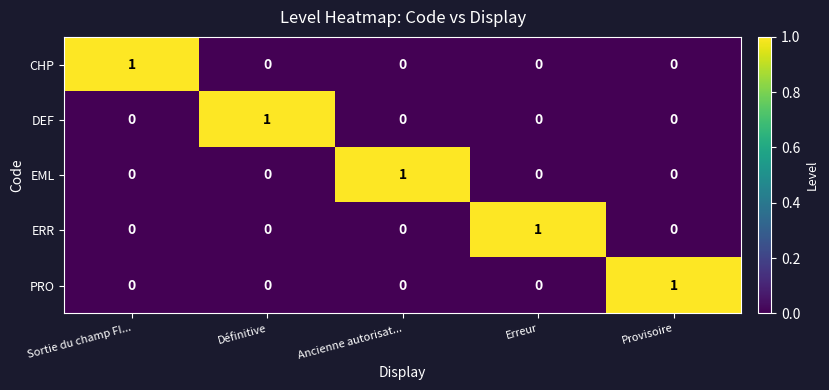

How many data points in DEF are above 0?

1